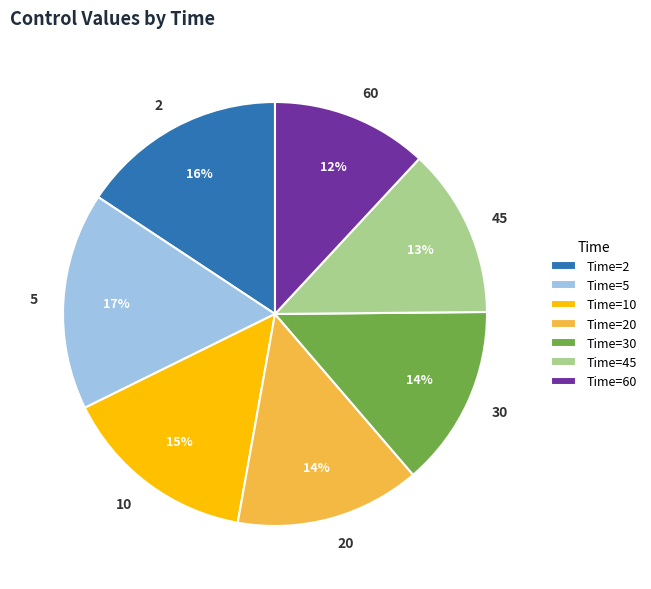

True or false: Time=5 accounts for 17% of the total.

True